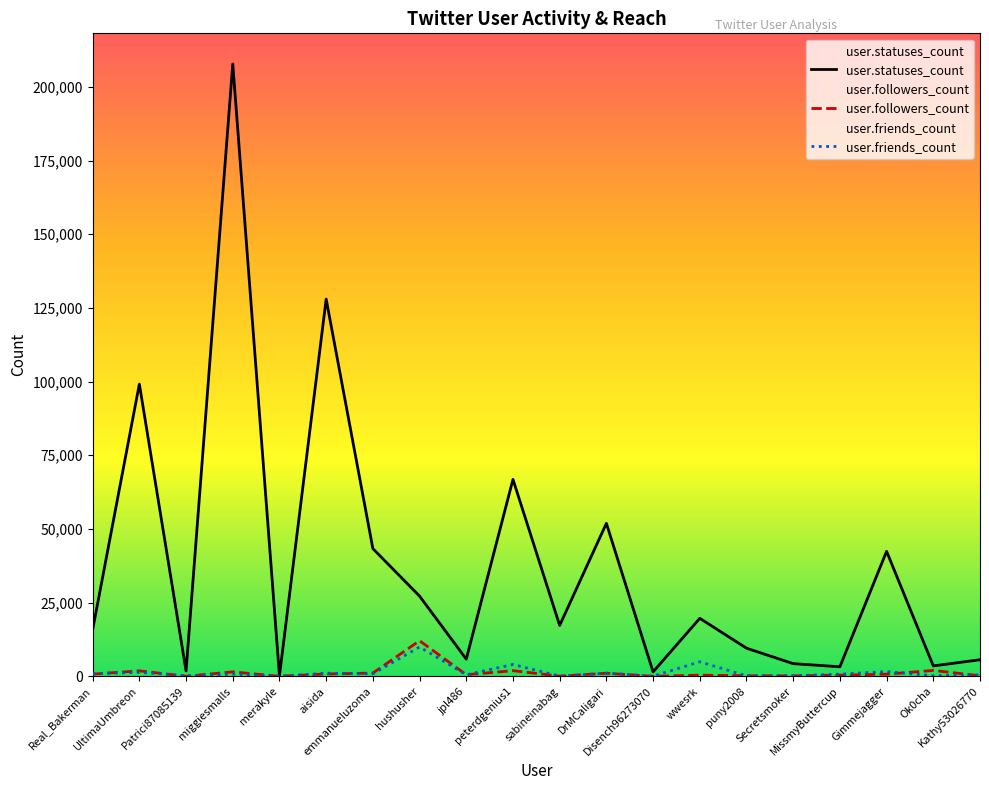

At which label is user.followers_count closest to 6038?

Ok0cha